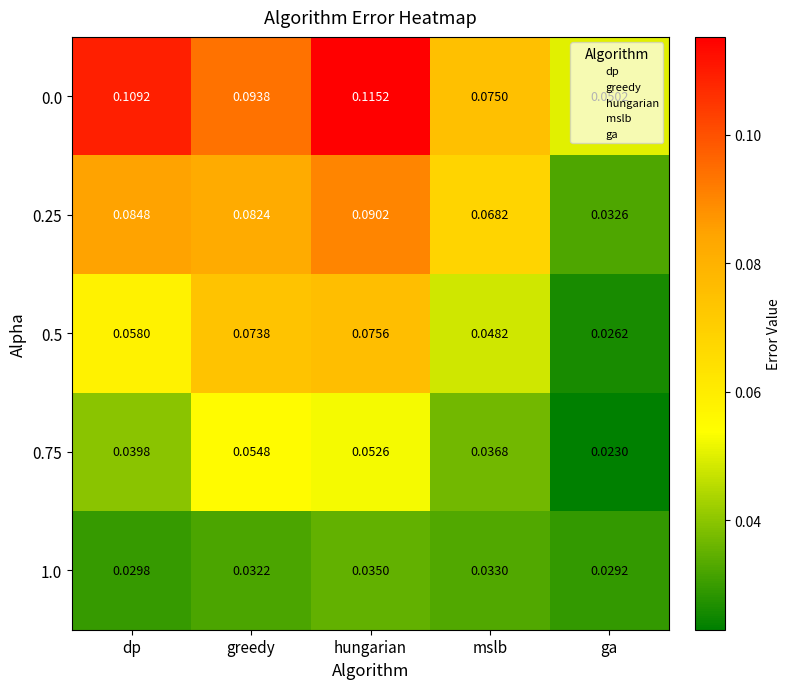

Which label corresponds to the largest value in the chart?

hungarian